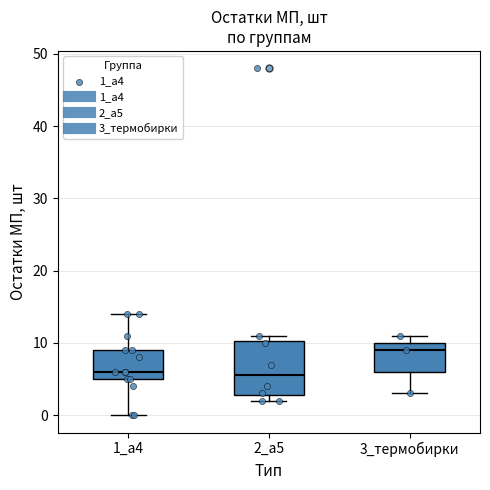

Where is the lower edge of the box for 3_термобирки on the y-axis? The values are not printed on the chart, so give them approximately, as read against the axis.

6